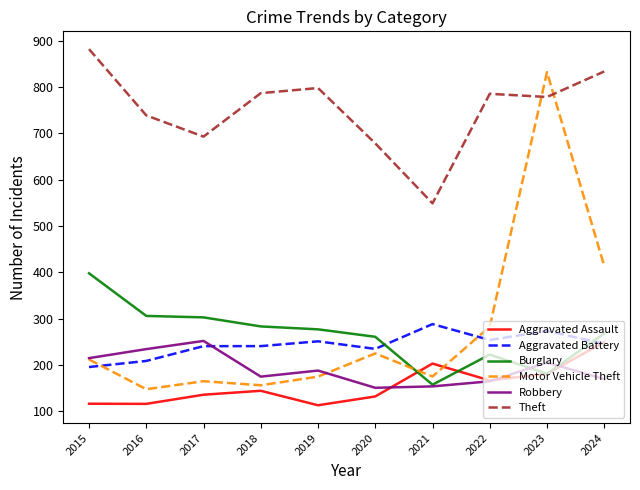

What are all the series names shown in the legend?

Aggravated Assault, Aggravated Battery, Burglary, Motor Vehicle Theft, Robbery, Theft